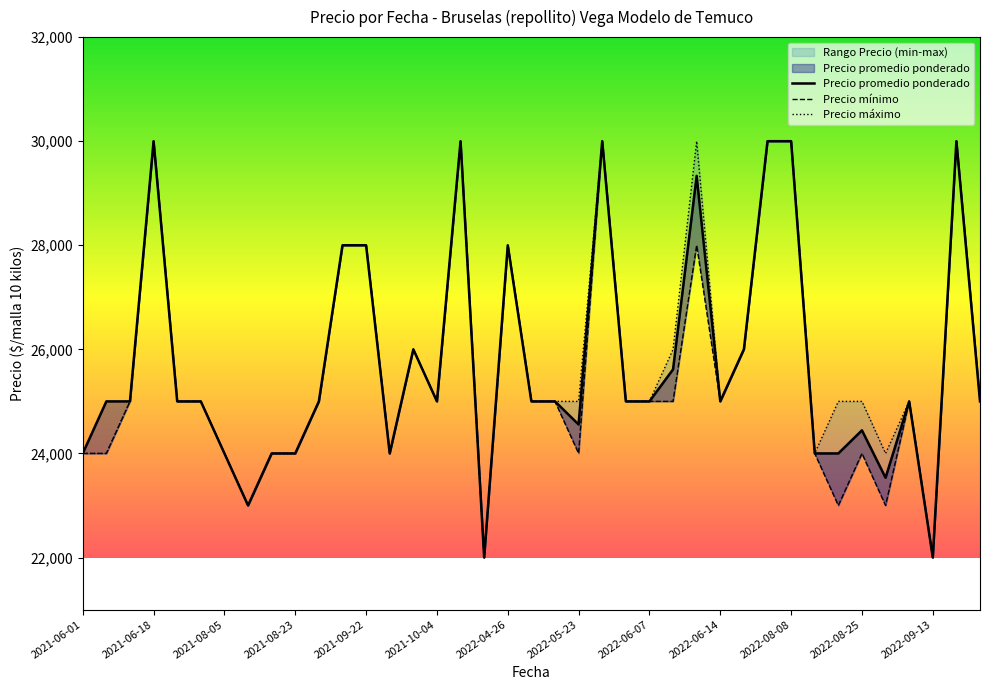

Rank the series by their average value, from lowest to highest.

Precio minimo, Precio promedio ponderado, Precio maximo